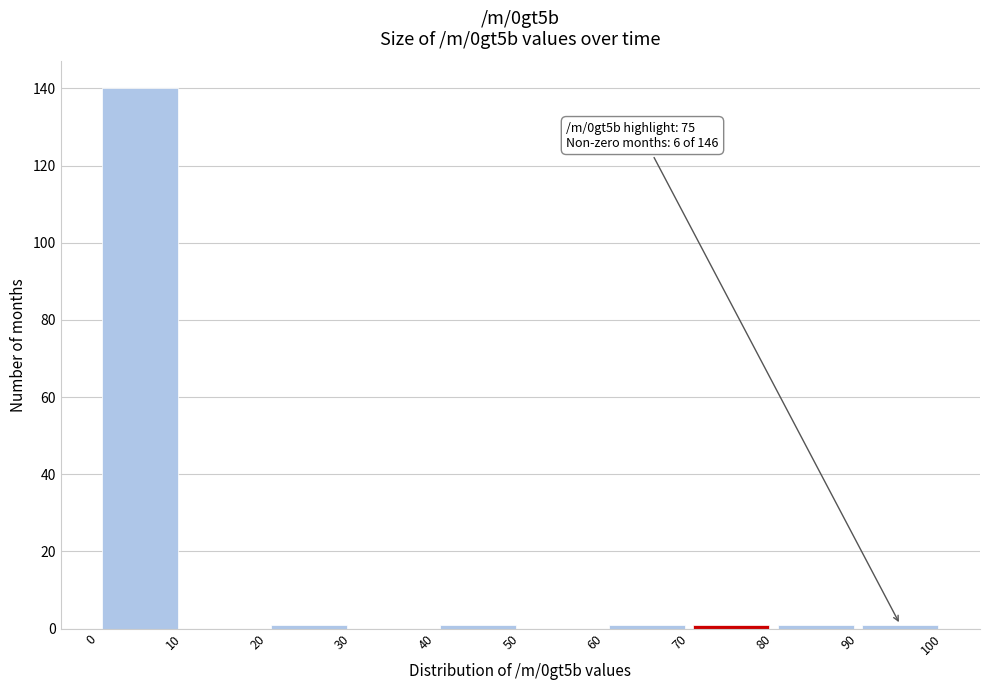

Which range on the x-axis has the tallest bar?

0 to 10